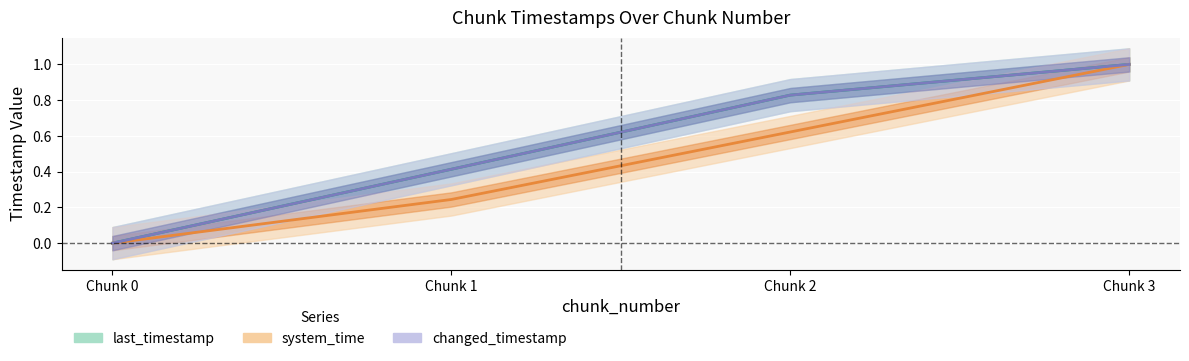

Reading right to left, transcribe all the data shown in this chart.

last_timestamp: 1.0	0.8	0.4	0.0
system_time: 1.0	0.6	0.2	0.0
changed_timestamp: 1.0	0.8	0.4	0.0